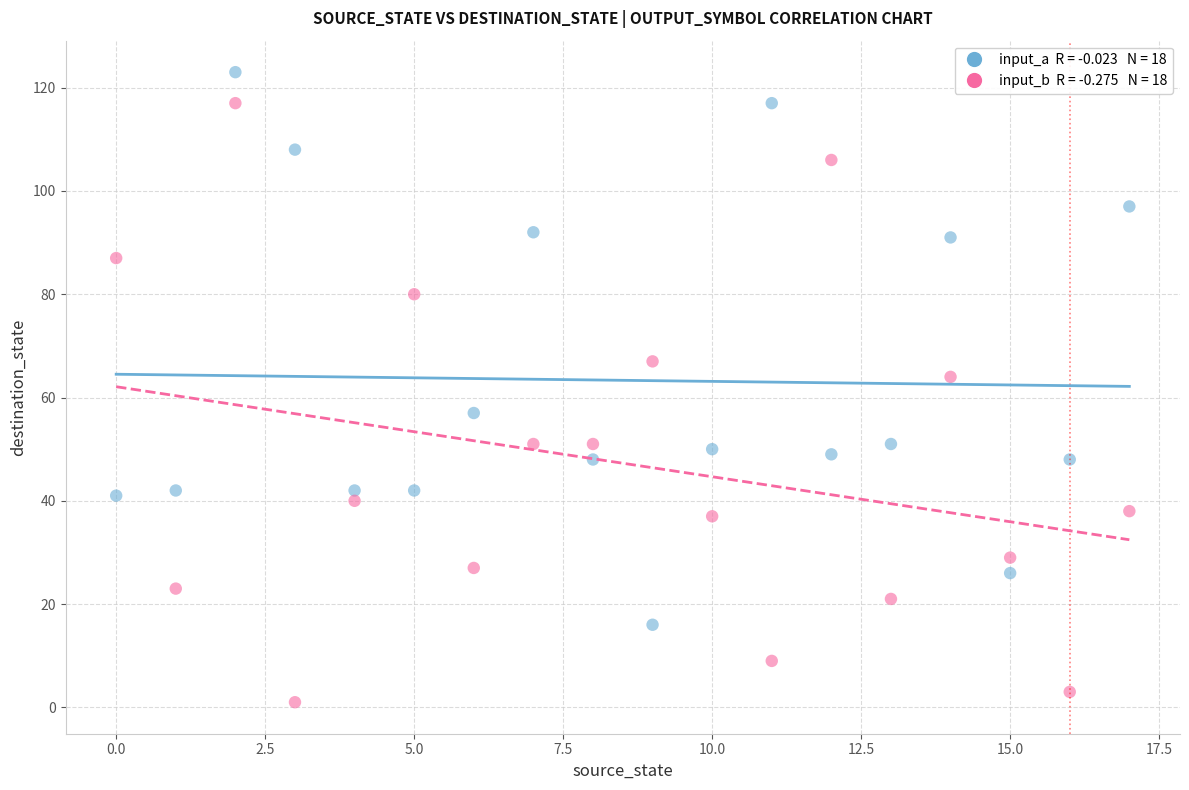

Across all data points, what is the range of Y values (max minus min)?

122